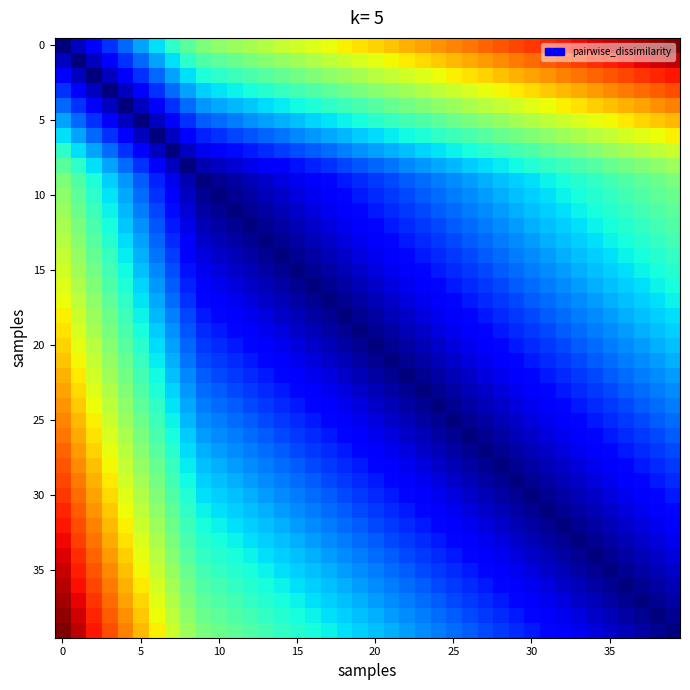

Reading right to left, transcribe all the data shown in this chart.

row_0: 1.0	1.0	1.0	1.0	0.9	0.9	0.9	0.9	0.9	0.9	0.8	0.8	0.8	0.8	0.8	0.8	0.7	0.7	0.7	0.7	0.7	0.7	0.6	0.6	0.6	0.6	0.6	0.6	0.5	0.5	0.5	0.5	0.4	0.3	0.3	0.2	0.2	0.1	0.1	0.0
row_1: 0.9	0.9	0.9	0.9	0.9	0.9	0.8	0.8	0.8	0.8	0.8	0.8	0.7	0.7	0.7	0.7	0.7	0.7	0.6	0.6	0.6	0.6	0.6	0.6	0.5	0.5	0.5	0.5	0.5	0.5	0.4	0.4	0.3	0.3	0.2	0.2	0.1	0.1	0.0	0.1
row_2: 0.9	0.9	0.9	0.8	0.8	0.8	0.8	0.8	0.8	0.7	0.7	0.7	0.7	0.7	0.7	0.6	0.6	0.6	0.6	0.6	0.6	0.5	0.5	0.5	0.5	0.5	0.5	0.4	0.4	0.4	0.4	0.3	0.3	0.2	0.2	0.1	0.1	0.0	0.1	0.1
row_3: 0.8	0.8	0.8	0.8	0.8	0.7	0.7	0.7	0.7	0.7	0.7	0.6	0.6	0.6	0.6	0.6	0.6	0.5	0.5	0.5	0.5	0.5	0.5	0.4	0.4	0.4	0.4	0.4	0.4	0.3	0.3	0.3	0.2	0.2	0.1	0.1	0.0	0.1	0.1	0.2
row_4: 0.8	0.8	0.7	0.7	0.7	0.7	0.7	0.7	0.6	0.6	0.6	0.6	0.6	0.6	0.5	0.5	0.5	0.5	0.5	0.5	0.4	0.4	0.4	0.4	0.4	0.4	0.3	0.3	0.3	0.3	0.3	0.2	0.2	0.1	0.1	0.0	0.1	0.1	0.2	0.2
row_5: 0.7	0.7	0.7	0.7	0.6	0.6	0.6	0.6	0.6	0.6	0.5	0.5	0.5	0.5	0.5	0.5	0.4	0.4	0.4	0.4	0.4	0.4	0.3	0.3	0.3	0.3	0.3	0.3	0.2	0.2	0.2	0.2	0.1	0.1	0.0	0.1	0.1	0.2	0.2	0.3
row_6: 0.7	0.6	0.6	0.6	0.6	0.6	0.6	0.5	0.5	0.5	0.5	0.5	0.5	0.4	0.4	0.4	0.4	0.4	0.4	0.3	0.3	0.3	0.3	0.3	0.3	0.2	0.2	0.2	0.2	0.2	0.2	0.1	0.1	0.0	0.1	0.1	0.2	0.2	0.3	0.3
row_7: 0.6	0.6	0.6	0.5	0.5	0.5	0.5	0.5	0.5	0.4	0.4	0.4	0.4	0.4	0.4	0.3	0.3	0.3	0.3	0.3	0.3	0.3	0.2	0.2	0.2	0.2	0.2	0.2	0.1	0.1	0.1	0.1	0.0	0.1	0.1	0.2	0.2	0.3	0.3	0.4
row_8: 0.5	0.5	0.5	0.5	0.5	0.5	0.4	0.4	0.4	0.4	0.4	0.4	0.3	0.3	0.3	0.3	0.3	0.3	0.2	0.2	0.2	0.2	0.2	0.2	0.1	0.1	0.1	0.1	0.1	0.1	0.0	0.0	0.1	0.1	0.2	0.2	0.3	0.3	0.4	0.5
row_9: 0.5	0.5	0.5	0.4	0.4	0.4	0.4	0.4	0.4	0.3	0.3	0.3	0.3	0.3	0.3	0.2	0.2	0.2	0.2	0.2	0.2	0.1	0.1	0.1	0.1	0.1	0.1	0.0	0.0	0.0	0.0	0.0	0.1	0.2	0.2	0.3	0.3	0.4	0.4	0.5
row_10: 0.5	0.5	0.4	0.4	0.4	0.4	0.4	0.4	0.3	0.3	0.3	0.3	0.3	0.3	0.2	0.2	0.2	0.2	0.2	0.2	0.1	0.1	0.1	0.1	0.1	0.1	0.0	0.0	0.0	0.0	0.0	0.1	0.1	0.2	0.2	0.3	0.3	0.4	0.5	0.5
row_11: 0.5	0.4	0.4	0.4	0.4	0.4	0.4	0.3	0.3	0.3	0.3	0.3	0.3	0.2	0.2	0.2	0.2	0.2	0.2	0.1	0.1	0.1	0.1	0.1	0.1	0.0	0.0	0.0	0.0	0.0	0.0	0.1	0.1	0.2	0.2	0.3	0.4	0.4	0.5	0.5
row_12: 0.4	0.4	0.4	0.4	0.4	0.4	0.3	0.3	0.3	0.3	0.3	0.3	0.2	0.2	0.2	0.2	0.2	0.2	0.1	0.1	0.1	0.1	0.1	0.1	0.0	0.0	0.0	0.0	0.0	0.0	0.0	0.1	0.2	0.2	0.3	0.3	0.4	0.4	0.5	0.6
row_13: 0.4	0.4	0.4	0.4	0.4	0.3	0.3	0.3	0.3	0.3	0.3	0.2	0.2	0.2	0.2	0.2	0.2	0.1	0.1	0.1	0.1	0.1	0.1	0.0	0.0	0.0	0.0	0.0	0.0	0.0	0.1	0.1	0.2	0.2	0.3	0.3	0.4	0.5	0.5	0.6
row_14: 0.4	0.4	0.4	0.4	0.3	0.3	0.3	0.3	0.3	0.3	0.2	0.2	0.2	0.2	0.2	0.2	0.1	0.1	0.1	0.1	0.1	0.1	0.0	0.0	0.0	0.0	0.0	0.0	0.0	0.1	0.1	0.1	0.2	0.2	0.3	0.4	0.4	0.5	0.5	0.6
row_15: 0.4	0.4	0.4	0.3	0.3	0.3	0.3	0.3	0.3	0.2	0.2	0.2	0.2	0.2	0.2	0.1	0.1	0.1	0.1	0.1	0.1	0.0	0.0	0.0	0.0	0.0	0.0	0.0	0.1	0.1	0.1	0.1	0.2	0.3	0.3	0.4	0.4	0.5	0.5	0.6
row_16: 0.4	0.4	0.3	0.3	0.3	0.3	0.3	0.3	0.2	0.2	0.2	0.2	0.2	0.2	0.1	0.1	0.1	0.1	0.1	0.1	0.0	0.0	0.0	0.0	0.0	0.0	0.0	0.1	0.1	0.1	0.1	0.2	0.2	0.3	0.3	0.4	0.4	0.5	0.6	0.6
row_17: 0.4	0.3	0.3	0.3	0.3	0.3	0.3	0.2	0.2	0.2	0.2	0.2	0.2	0.1	0.1	0.1	0.1	0.1	0.1	0.0	0.0	0.0	0.0	0.0	0.0	0.0	0.1	0.1	0.1	0.1	0.1	0.2	0.2	0.3	0.3	0.4	0.5	0.5	0.6	0.6
row_18: 0.3	0.3	0.3	0.3	0.3	0.3	0.2	0.2	0.2	0.2	0.2	0.2	0.1	0.1	0.1	0.1	0.1	0.1	0.0	0.0	0.0	0.0	0.0	0.0	0.0	0.1	0.1	0.1	0.1	0.1	0.1	0.2	0.3	0.3	0.4	0.4	0.5	0.5	0.6	0.7
row_19: 0.3	0.3	0.3	0.3	0.3	0.2	0.2	0.2	0.2	0.2	0.2	0.1	0.1	0.1	0.1	0.1	0.1	0.0	0.0	0.0	0.0	0.0	0.0	0.0	0.1	0.1	0.1	0.1	0.1	0.1	0.2	0.2	0.3	0.3	0.4	0.4	0.5	0.6	0.6	0.7
row_20: 0.3	0.3	0.3	0.3	0.2	0.2	0.2	0.2	0.2	0.2	0.1	0.1	0.1	0.1	0.1	0.1	0.0	0.0	0.0	0.0	0.0	0.0	0.0	0.1	0.1	0.1	0.1	0.1	0.1	0.2	0.2	0.2	0.3	0.3	0.4	0.5	0.5	0.6	0.6	0.7
row_21: 0.3	0.3	0.3	0.2	0.2	0.2	0.2	0.2	0.2	0.1	0.1	0.1	0.1	0.1	0.1	0.0	0.0	0.0	0.0	0.0	0.0	0.0	0.1	0.1	0.1	0.1	0.1	0.1	0.2	0.2	0.2	0.2	0.3	0.4	0.4	0.5	0.5	0.6	0.6	0.7
row_22: 0.3	0.3	0.2	0.2	0.2	0.2	0.2	0.2	0.1	0.1	0.1	0.1	0.1	0.1	0.0	0.0	0.0	0.0	0.0	0.0	0.0	0.1	0.1	0.1	0.1	0.1	0.1	0.2	0.2	0.2	0.2	0.3	0.3	0.4	0.4	0.5	0.5	0.6	0.7	0.7
row_23: 0.3	0.2	0.2	0.2	0.2	0.2	0.2	0.1	0.1	0.1	0.1	0.1	0.1	0.0	0.0	0.0	0.0	0.0	0.0	0.0	0.1	0.1	0.1	0.1	0.1	0.1	0.2	0.2	0.2	0.2	0.2	0.3	0.3	0.4	0.4	0.5	0.6	0.6	0.7	0.7
row_24: 0.2	0.2	0.2	0.2	0.2	0.2	0.1	0.1	0.1	0.1	0.1	0.1	0.0	0.0	0.0	0.0	0.0	0.0	0.0	0.1	0.1	0.1	0.1	0.1	0.1	0.2	0.2	0.2	0.2	0.2	0.2	0.3	0.3	0.4	0.5	0.5	0.6	0.6	0.7	0.8
row_25: 0.2	0.2	0.2	0.2	0.2	0.1	0.1	0.1	0.1	0.1	0.1	0.0	0.0	0.0	0.0	0.0	0.0	0.0	0.1	0.1	0.1	0.1	0.1	0.1	0.2	0.2	0.2	0.2	0.2	0.2	0.3	0.3	0.4	0.4	0.5	0.5	0.6	0.7	0.7	0.8
row_26: 0.2	0.2	0.2	0.2	0.1	0.1	0.1	0.1	0.1	0.1	0.0	0.0	0.0	0.0	0.0	0.0	0.0	0.1	0.1	0.1	0.1	0.1	0.1	0.2	0.2	0.2	0.2	0.2	0.2	0.3	0.3	0.3	0.4	0.4	0.5	0.6	0.6	0.7	0.7	0.8
row_27: 0.2	0.2	0.2	0.1	0.1	0.1	0.1	0.1	0.1	0.0	0.0	0.0	0.0	0.0	0.0	0.0	0.1	0.1	0.1	0.1	0.1	0.1	0.2	0.2	0.2	0.2	0.2	0.2	0.3	0.3	0.3	0.3	0.4	0.5	0.5	0.6	0.6	0.7	0.7	0.8
row_28: 0.2	0.2	0.1	0.1	0.1	0.1	0.1	0.1	0.0	0.0	0.0	0.0	0.0	0.0	0.0	0.1	0.1	0.1	0.1	0.1	0.1	0.2	0.2	0.2	0.2	0.2	0.2	0.3	0.3	0.3	0.3	0.4	0.4	0.5	0.5	0.6	0.6	0.7	0.8	0.8
row_29: 0.2	0.1	0.1	0.1	0.1	0.1	0.1	0.0	0.0	0.0	0.0	0.0	0.0	0.0	0.1	0.1	0.1	0.1	0.1	0.1	0.2	0.2	0.2	0.2	0.2	0.2	0.3	0.3	0.3	0.3	0.3	0.4	0.4	0.5	0.5	0.6	0.7	0.7	0.8	0.8
row_30: 0.1	0.1	0.1	0.1	0.1	0.1	0.0	0.0	0.0	0.0	0.0	0.0	0.0	0.1	0.1	0.1	0.1	0.1	0.1	0.2	0.2	0.2	0.2	0.2	0.2	0.3	0.3	0.3	0.3	0.3	0.3	0.4	0.4	0.5	0.6	0.6	0.7	0.7	0.8	0.9
row_31: 0.1	0.1	0.1	0.1	0.1	0.0	0.0	0.0	0.0	0.0	0.0	0.0	0.1	0.1	0.1	0.1	0.1	0.1	0.2	0.2	0.2	0.2	0.2	0.2	0.3	0.3	0.3	0.3	0.3	0.3	0.4	0.4	0.5	0.5	0.6	0.6	0.7	0.8	0.8	0.9
row_32: 0.1	0.1	0.1	0.1	0.0	0.0	0.0	0.0	0.0	0.0	0.0	0.1	0.1	0.1	0.1	0.1	0.1	0.2	0.2	0.2	0.2	0.2	0.2	0.3	0.3	0.3	0.3	0.3	0.3	0.4	0.4	0.4	0.5	0.5	0.6	0.7	0.7	0.8	0.8	0.9
row_33: 0.1	0.1	0.1	0.0	0.0	0.0	0.0	0.0	0.0	0.0	0.1	0.1	0.1	0.1	0.1	0.1	0.2	0.2	0.2	0.2	0.2	0.2	0.3	0.3	0.3	0.3	0.3	0.3	0.4	0.4	0.4	0.4	0.5	0.6	0.6	0.7	0.7	0.8	0.8	0.9
row_34: 0.1	0.1	0.0	0.0	0.0	0.0	0.0	0.0	0.0	0.1	0.1	0.1	0.1	0.1	0.1	0.2	0.2	0.2	0.2	0.2	0.2	0.3	0.3	0.3	0.3	0.3	0.3	0.4	0.4	0.4	0.4	0.5	0.5	0.6	0.6	0.7	0.7	0.8	0.9	0.9
row_35: 0.1	0.0	0.0	0.0	0.0	0.0	0.0	0.0	0.1	0.1	0.1	0.1	0.1	0.1	0.2	0.2	0.2	0.2	0.2	0.2	0.3	0.3	0.3	0.3	0.3	0.3	0.4	0.4	0.4	0.4	0.4	0.5	0.5	0.6	0.6	0.7	0.8	0.8	0.9	0.9
row_36: 0.0	0.0	0.0	0.0	0.0	0.0	0.0	0.1	0.1	0.1	0.1	0.1	0.1	0.2	0.2	0.2	0.2	0.2	0.2	0.3	0.3	0.3	0.3	0.3	0.3	0.4	0.4	0.4	0.4	0.4	0.4	0.5	0.5	0.6	0.7	0.7	0.8	0.8	0.9	1.0
row_37: 0.0	0.0	0.0	0.0	0.0	0.0	0.1	0.1	0.1	0.1	0.1	0.1	0.2	0.2	0.2	0.2	0.2	0.2	0.3	0.3	0.3	0.3	0.3	0.3	0.4	0.4	0.4	0.4	0.4	0.4	0.5	0.5	0.6	0.6	0.7	0.7	0.8	0.9	0.9	1.0
row_38: 0.0	0.0	0.0	0.0	0.0	0.1	0.1	0.1	0.1	0.1	0.1	0.2	0.2	0.2	0.2	0.2	0.2	0.3	0.3	0.3	0.3	0.3	0.3	0.4	0.4	0.4	0.4	0.4	0.4	0.5	0.5	0.5	0.6	0.6	0.7	0.8	0.8	0.9	0.9	1.0
row_39: 0.0	0.0	0.0	0.0	0.1	0.1	0.1	0.1	0.1	0.1	0.2	0.2	0.2	0.2	0.2	0.2	0.3	0.3	0.3	0.3	0.3	0.3	0.4	0.4	0.4	0.4	0.4	0.4	0.5	0.5	0.5	0.5	0.6	0.7	0.7	0.8	0.8	0.9	0.9	1.0